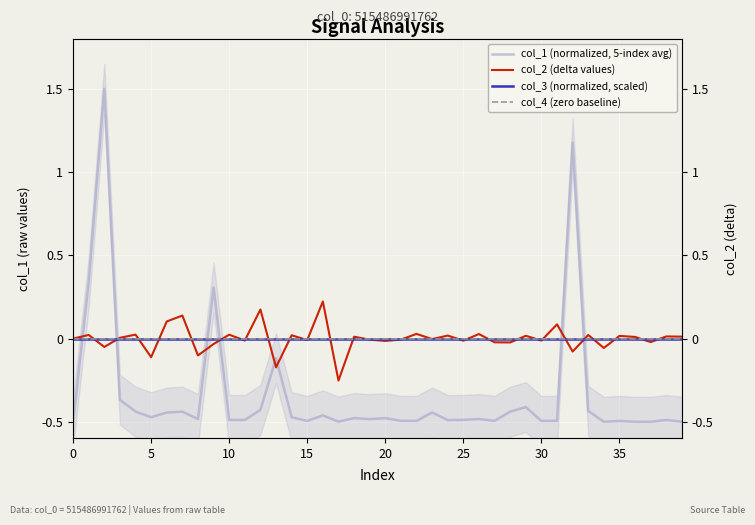

What is the maximum value shown in the chart?

1.5